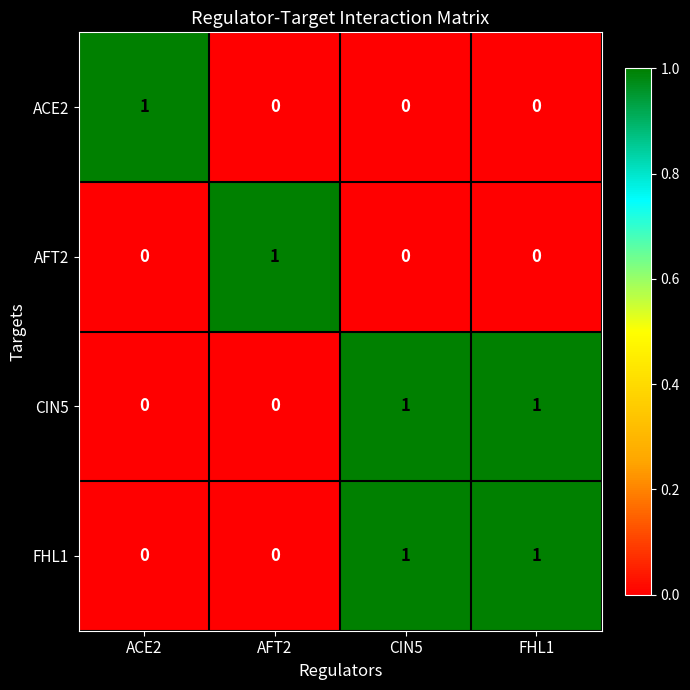

At how many categories does at least one series exceed 0?

4